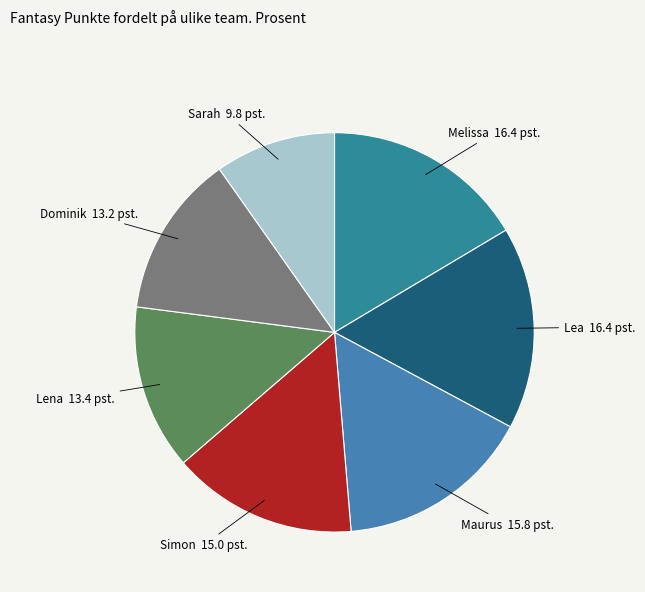

Is it true that Simon is 7% of the pie?

False